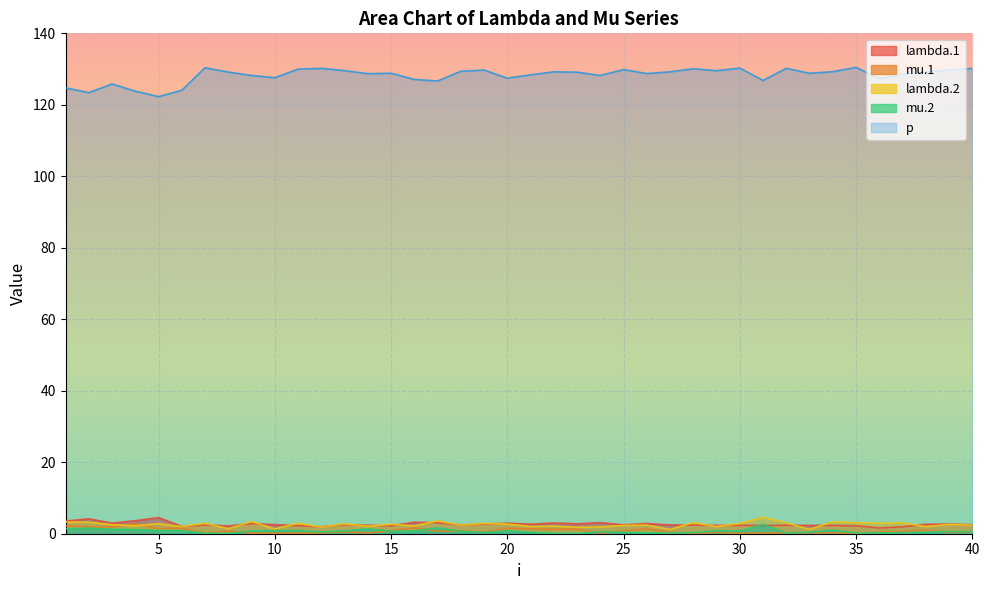

How many lines are shown in the chart?

5